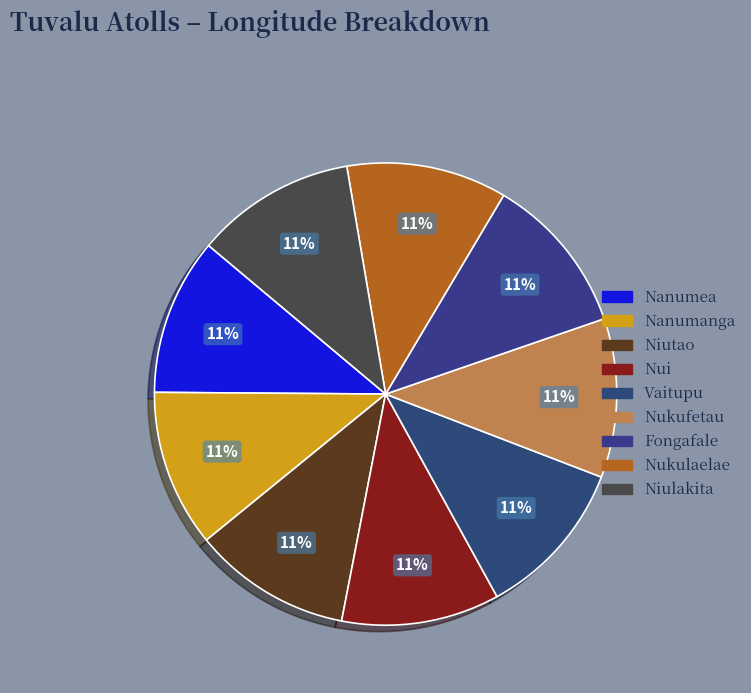

How many slices are in this pie chart?

9